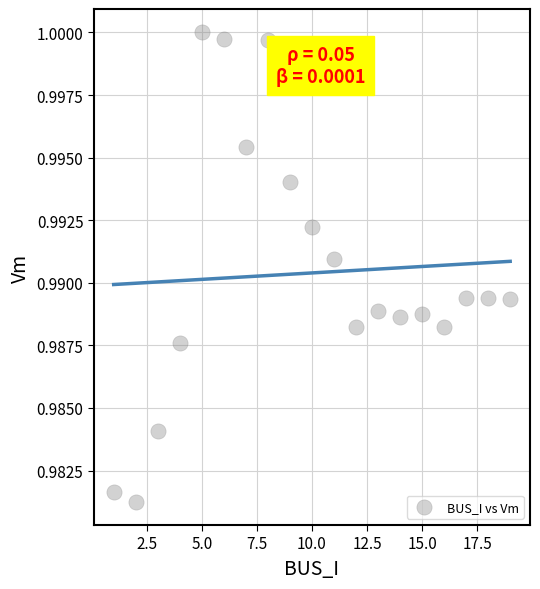

What is the range of X values (max minus min)?

18.0